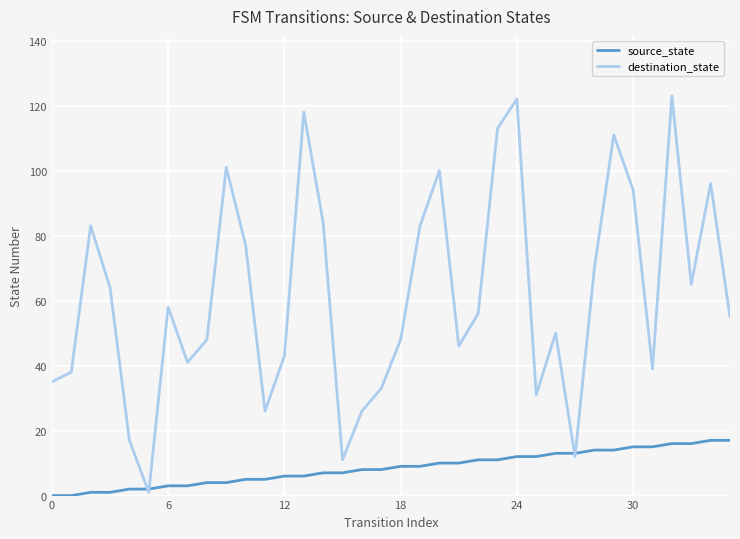

List the series in order of their peak value, highest first.

destination_state, source_state